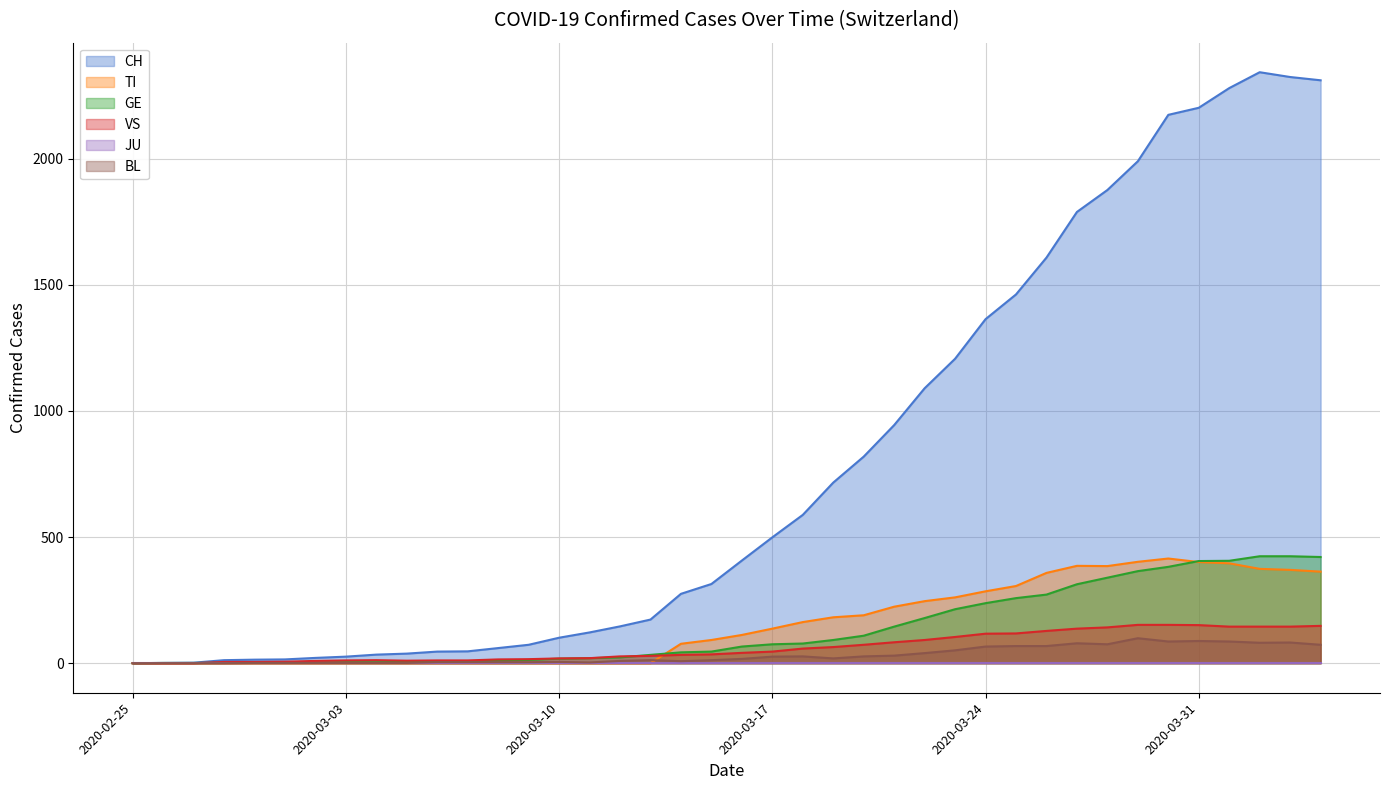

How many lines are shown in the chart?

6